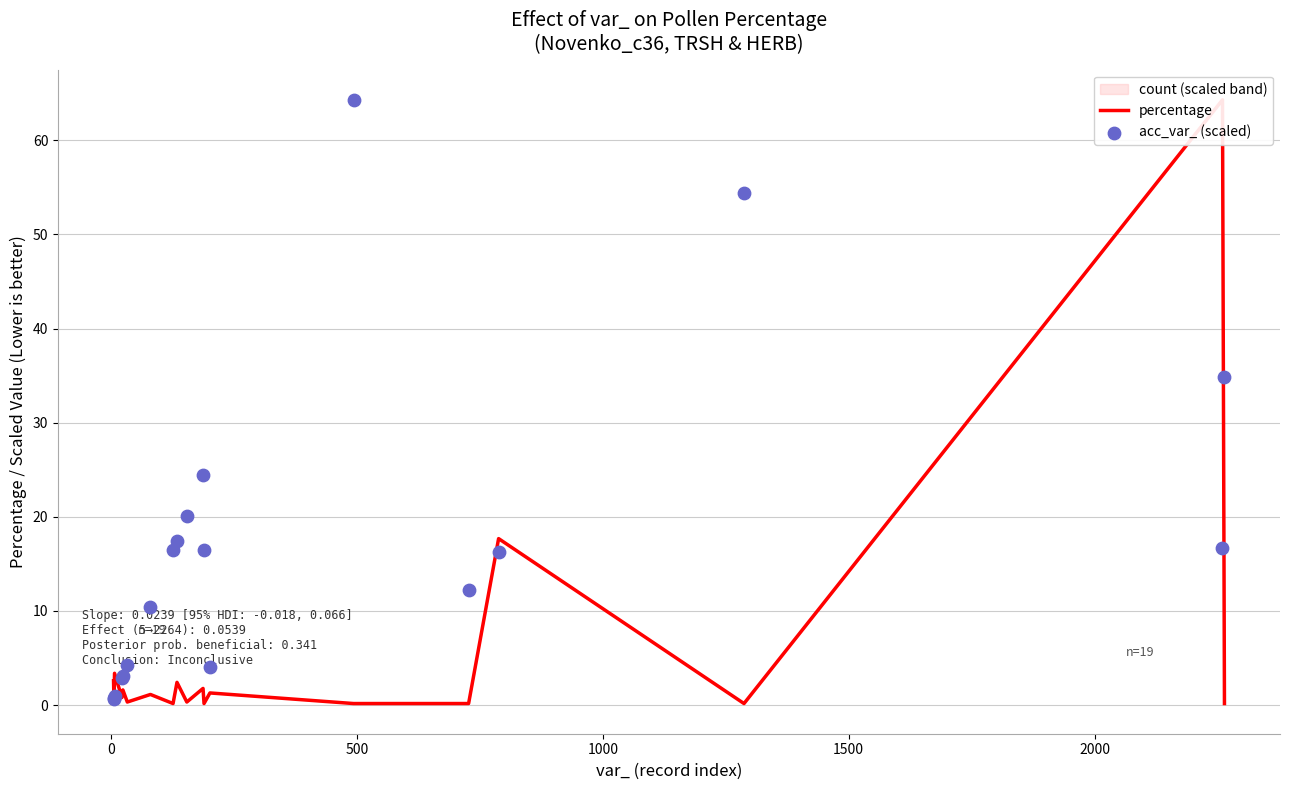

At how many categories does at least one series exceed 2?

18